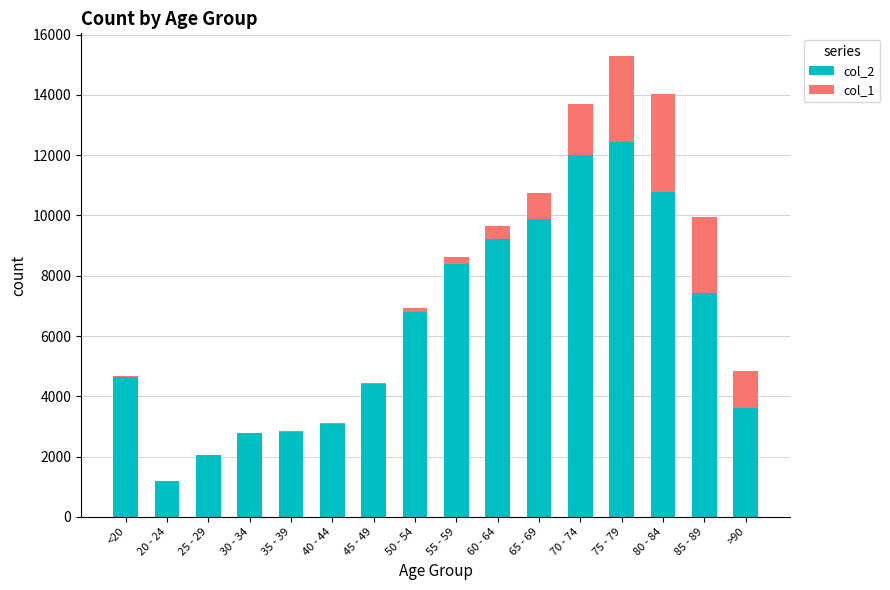

Does the chart contain stacked bars?

Yes